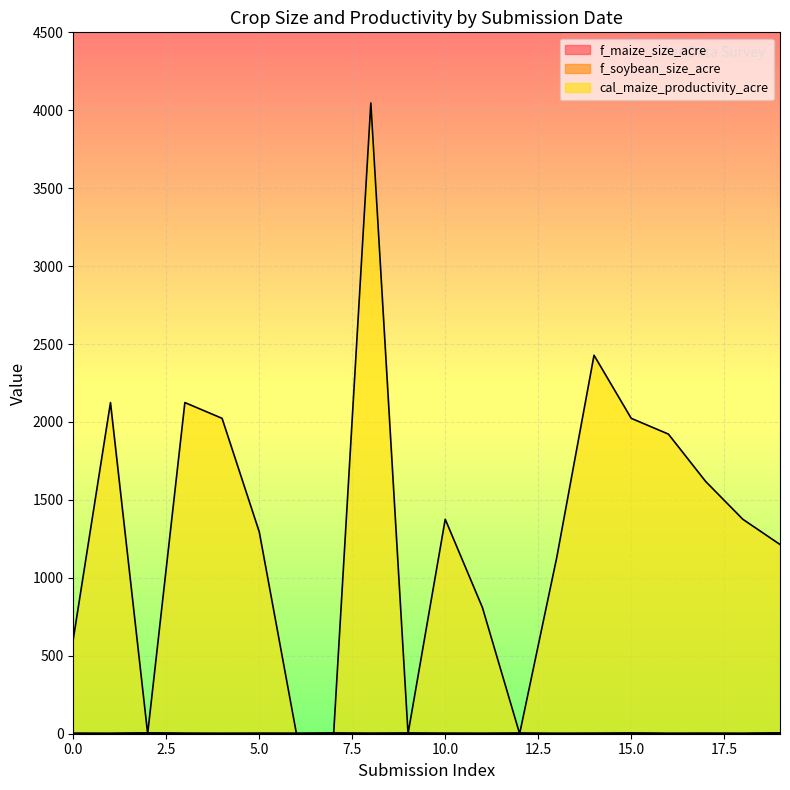

True or false: f_maize_size_acre has more than 2 points higher than both neighbors.

True